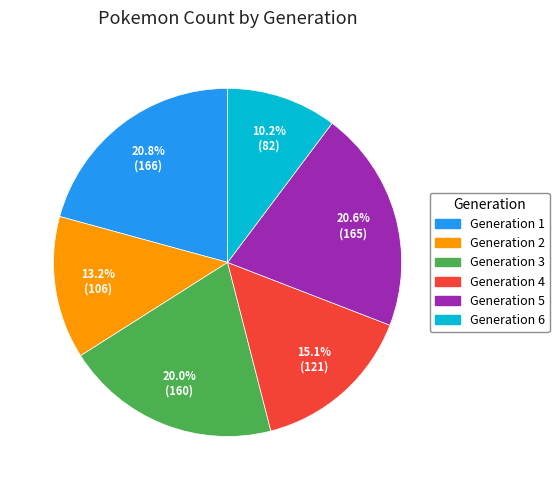

To the nearest percent, what portion does Generation 3 represent?

20%